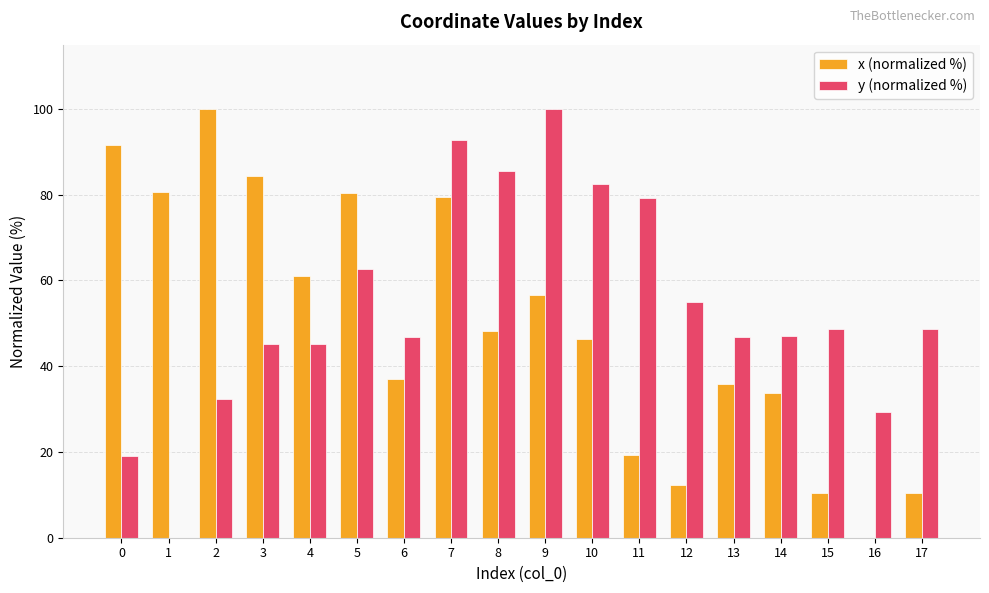

At which category is the sum across all series the highest?

7